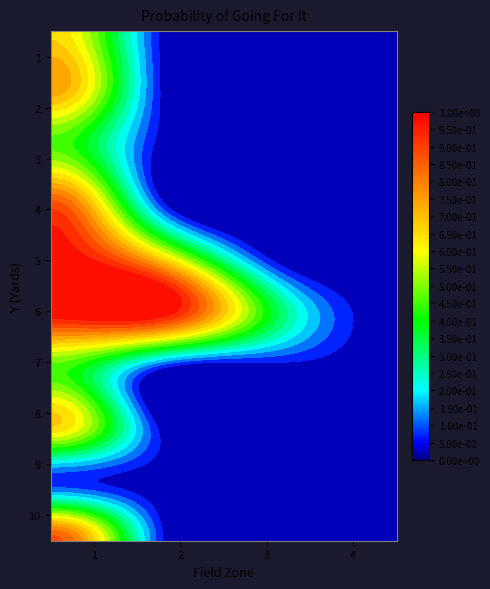

Reading left to right, what are all the values shown in this chart?

1: 0.7	0.0	0.0	0.0
2: 0.8	0.0	0.0	0.0
3: 0.5	0.0	0.0	0.0
4: 0.9	0.0	0.0	0.0
5: 1.0	0.6	0.0	0.0
6: 1.0	1.0	0.3	0.0
7: 0.4	0.0	0.0	0.0
8: 0.7	0.0	0.0	0.0
9: 0.1	0.0	0.0	0.0
10: 0.9	0.0	0.0	0.0